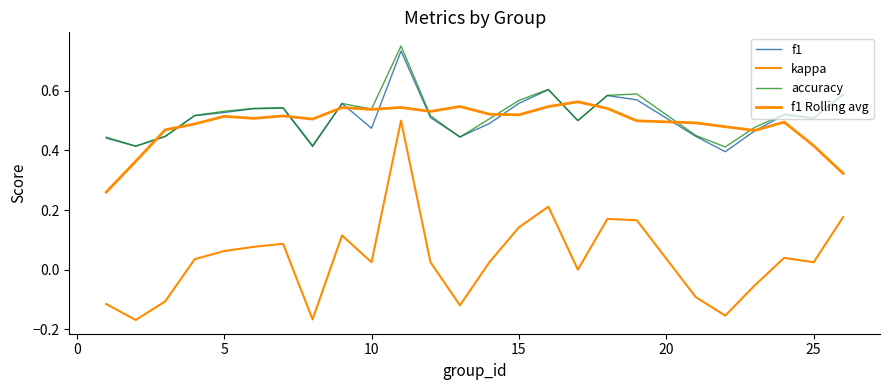

Which series has the largest total across all categories?

accuracy